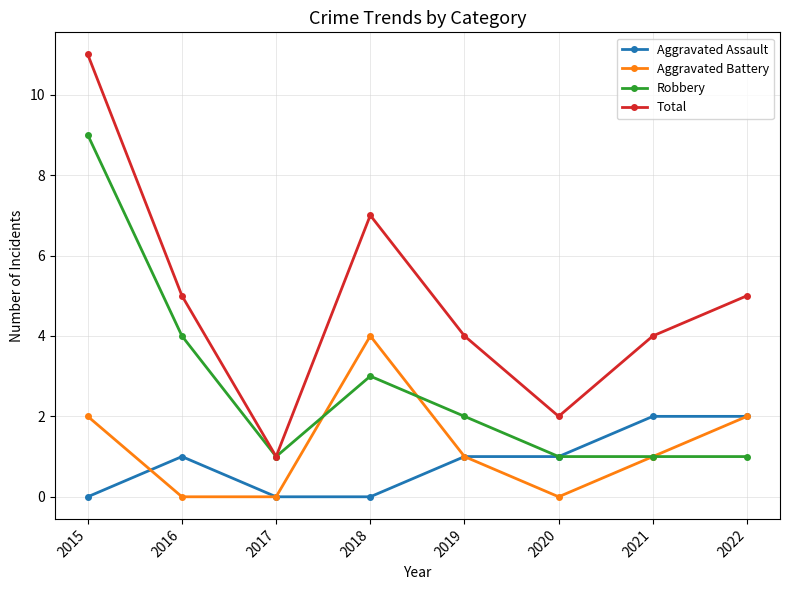

What is the sum of the Aggravated Assault values at 2015 and 2021?

2